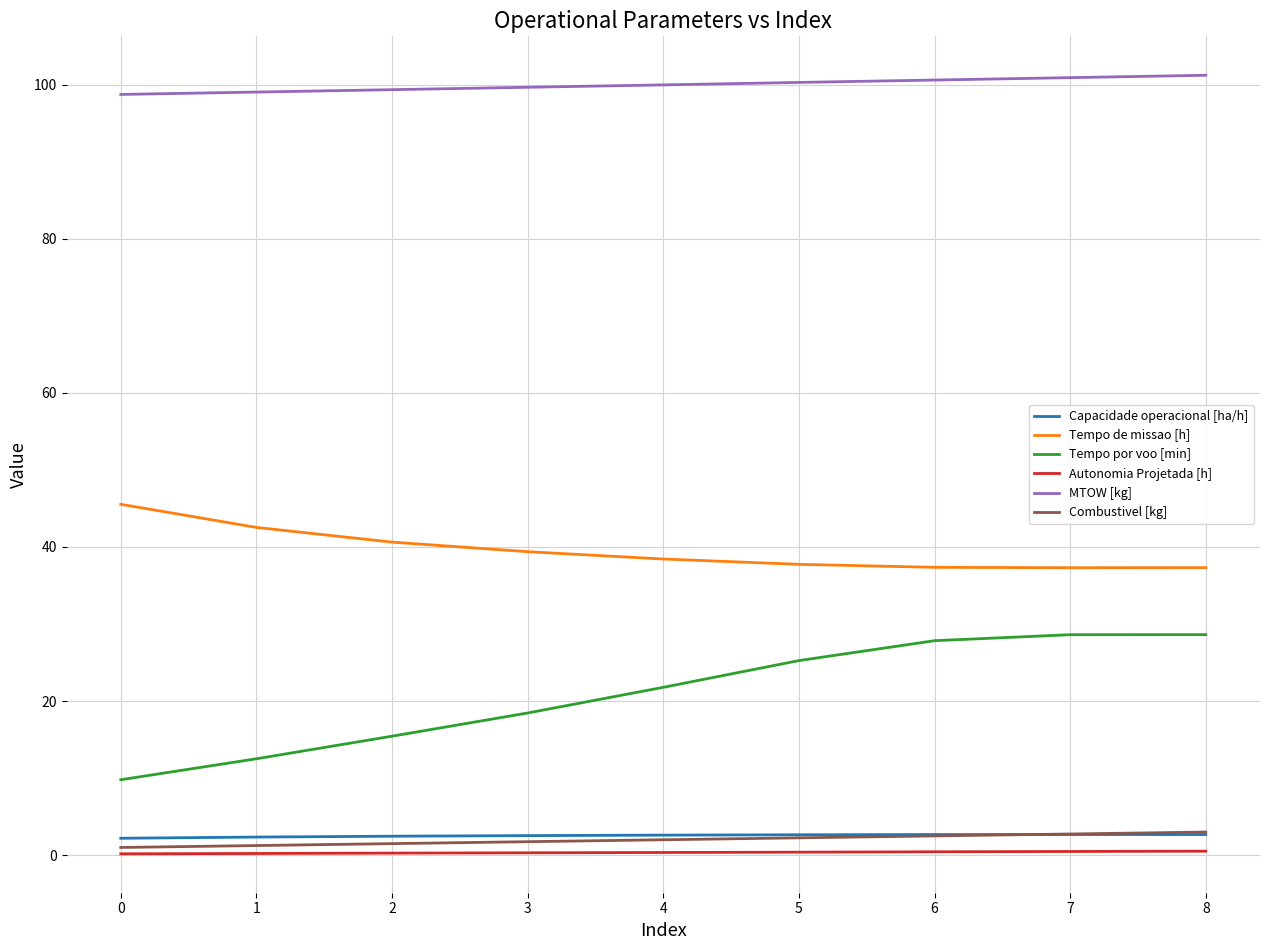

What is the minimum value for Tempo por voo [min]?

9.8